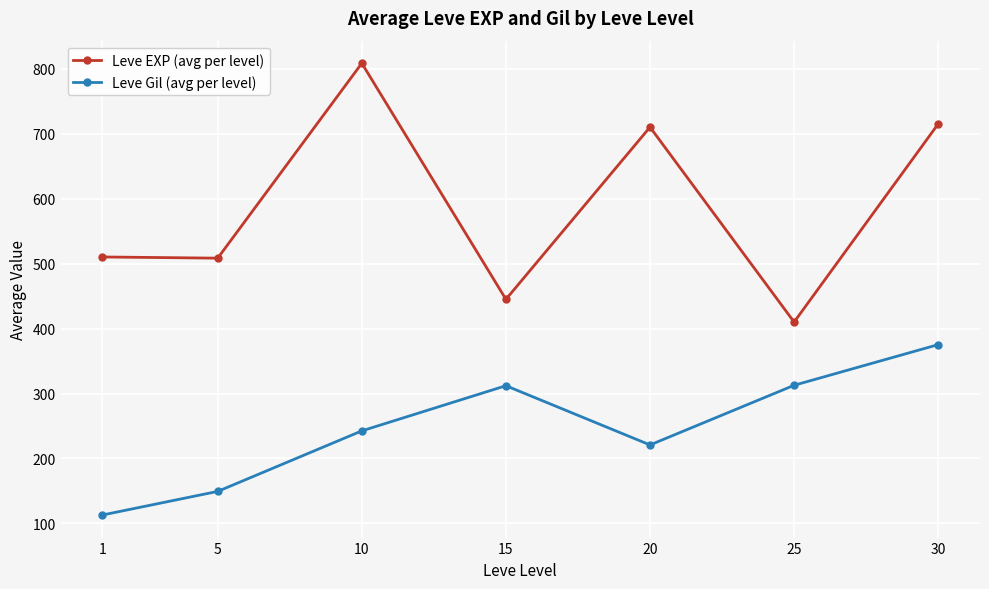

Is this an area chart (filled region under the line)?

No